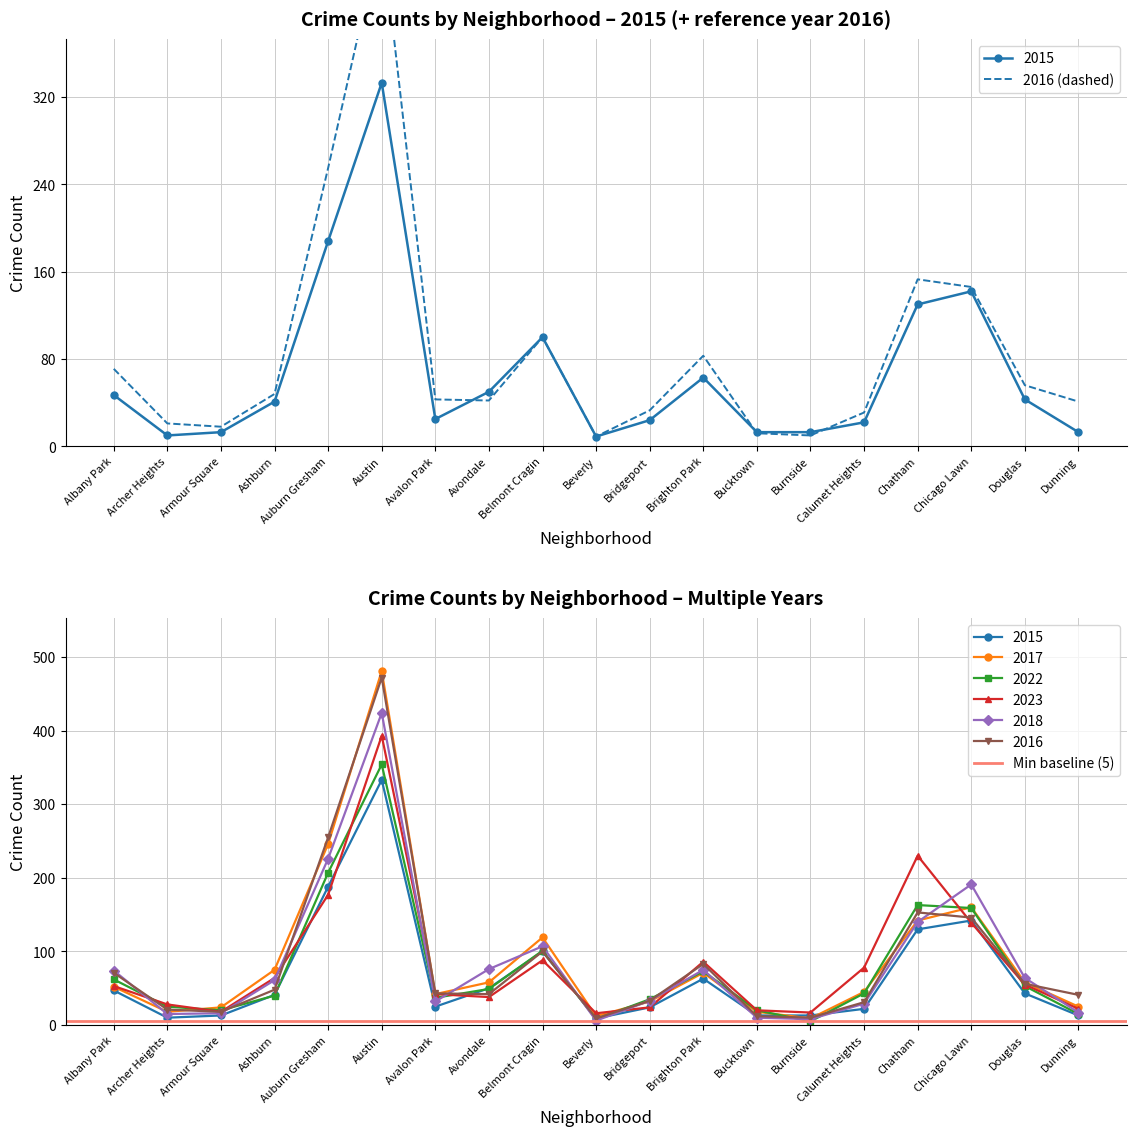

What is the sum of the 2017 values at Beverly and Austin?

493